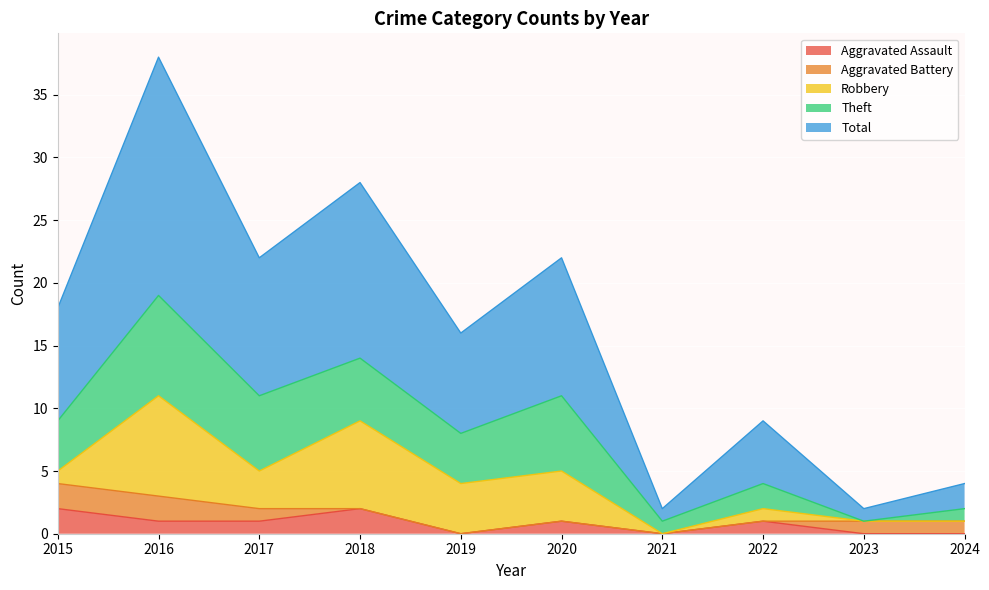

True or false: Aggravated Battery and Robbery intersect in this chart.

True